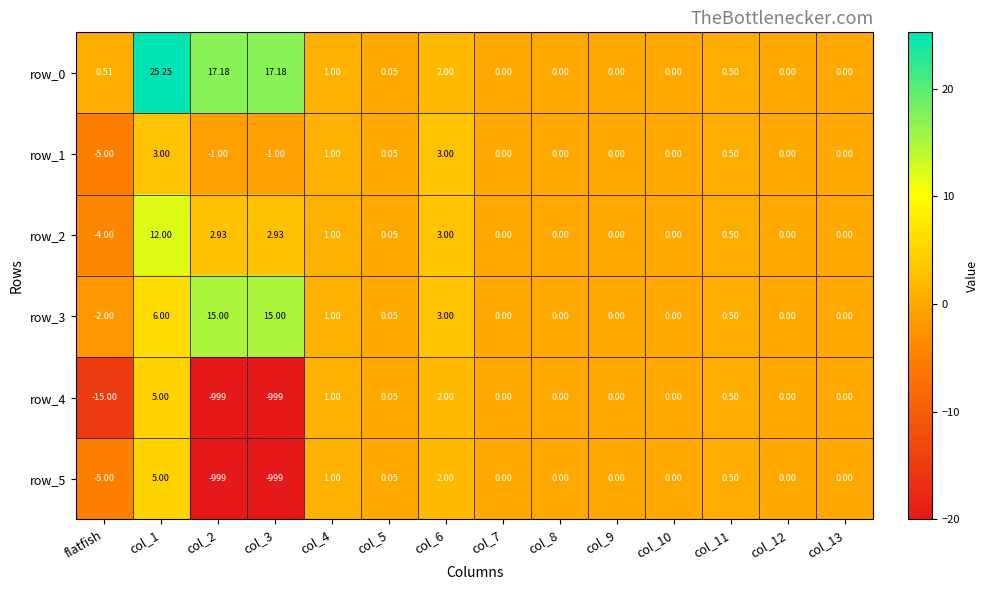

Where is row_5 nearest to the value -497?

flatfish